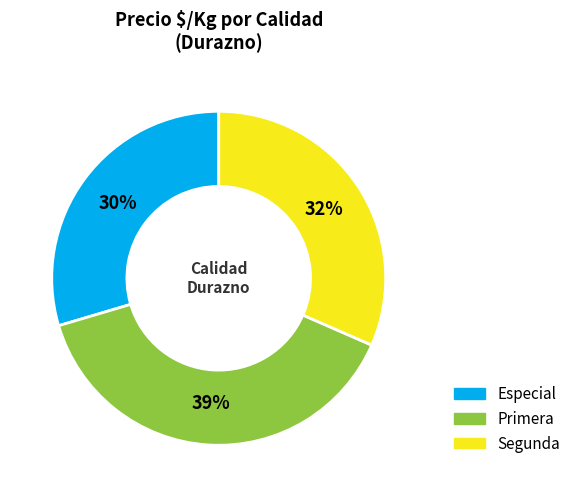

What percentage is the Especial slice, to the nearest percent?

30%